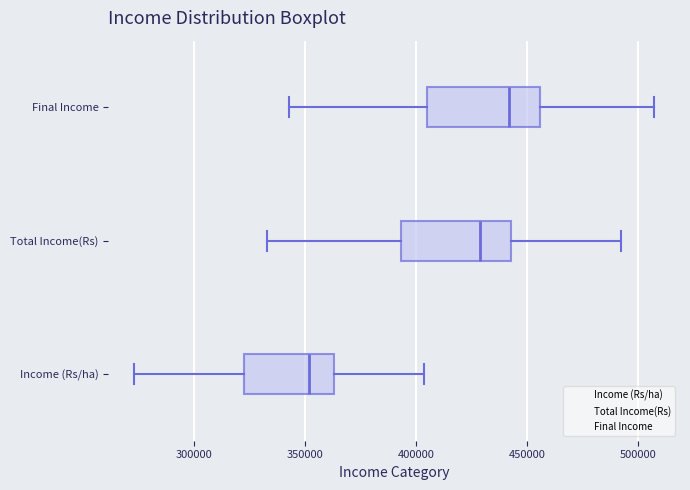

Reading bottom to top, transcribe this box plot: for each box, give where its median line is, the range the box spans, and where its two whiskers end, as read against the x-axis. The values are not printed on the chart, so give them approximately, as read against the axis.

Income (Rs/ha): median 350000, box 320000 to 365000, whiskers 275000 to 405000
Total Income(Rs): median 430000, box 395000 to 445000, whiskers 335000 to 490000
Final Income: median 440000, box 405000 to 455000, whiskers 345000 to 505000